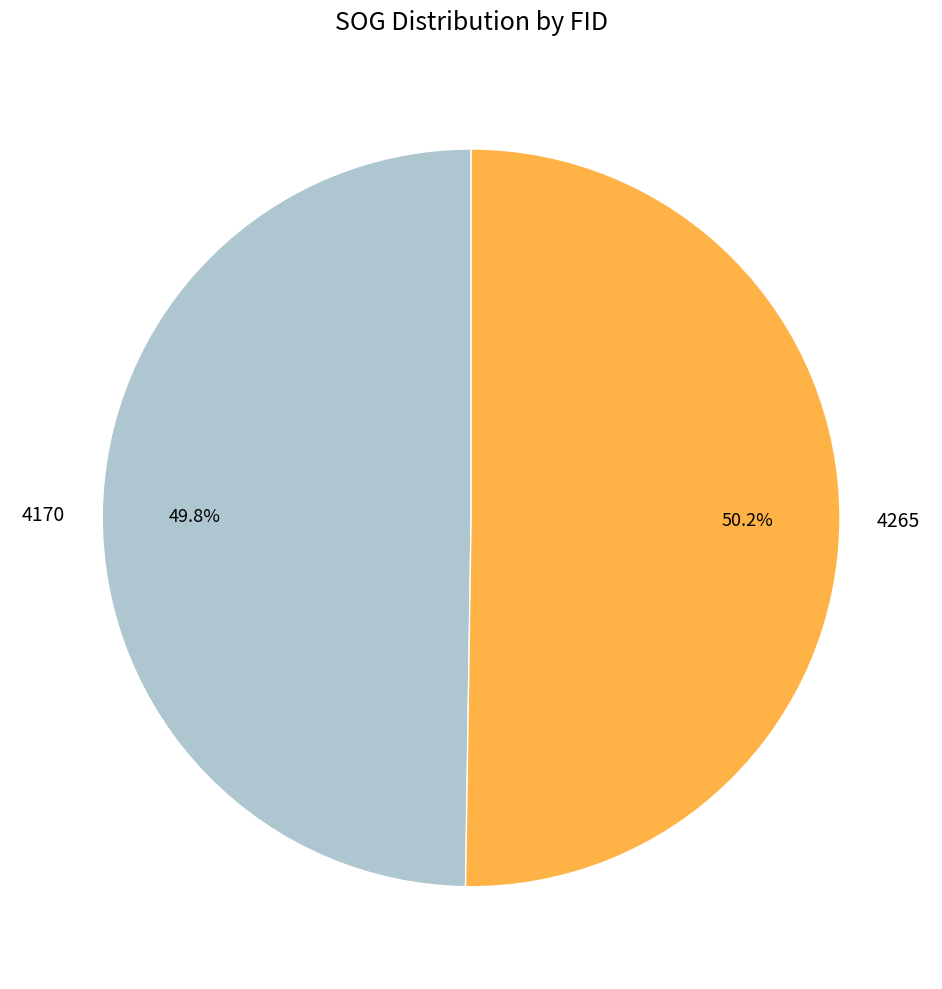

To the nearest percent, what is the combined percentage of 4170 and 4265?

100%